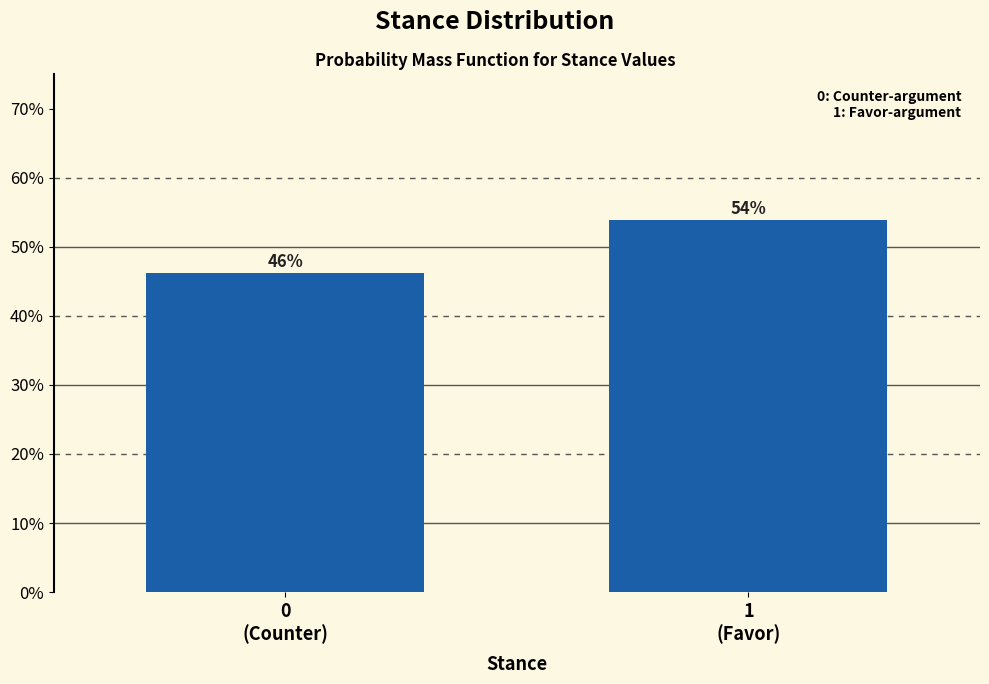

What is the value of the 1st bar from the left?

46.2